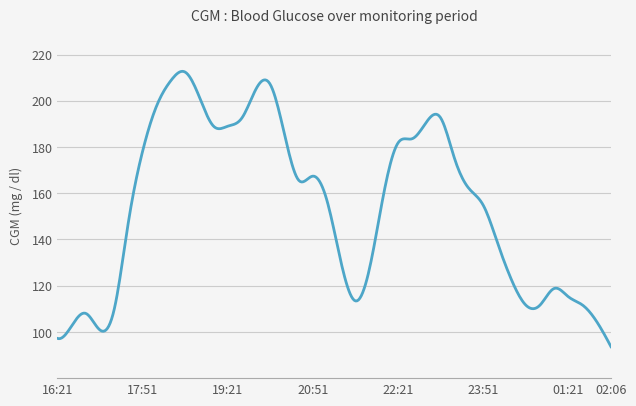

What is the difference between the maximum and minimum values?

119.1